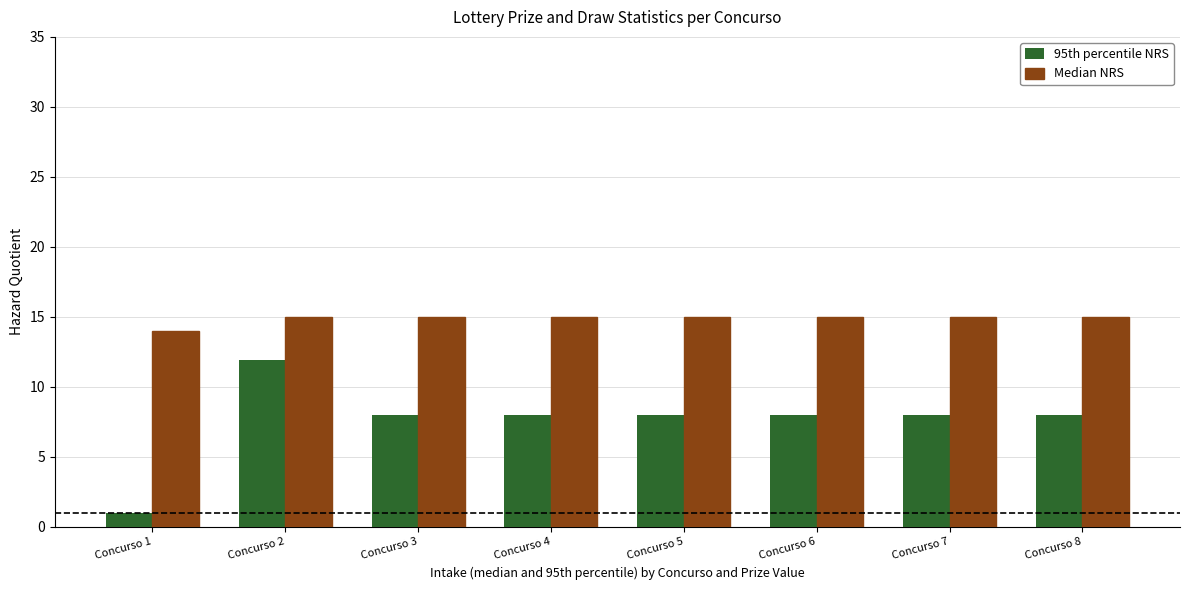

At which category does the chart reach its minimum across all series?

Concurso 1